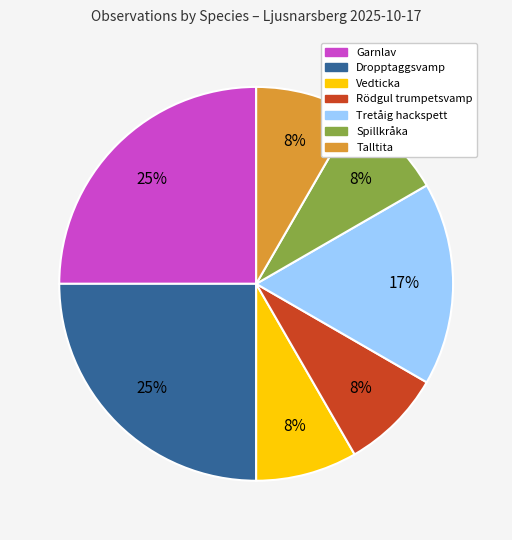

The Dropptaggsvamp slice represents 25% of the pie. True or false?

True